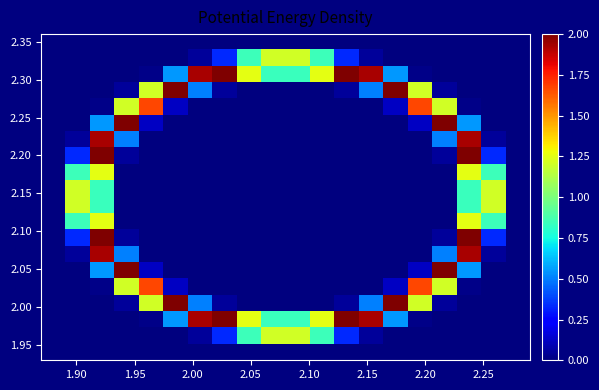

At how many categories does at least one series exceed 1?

18